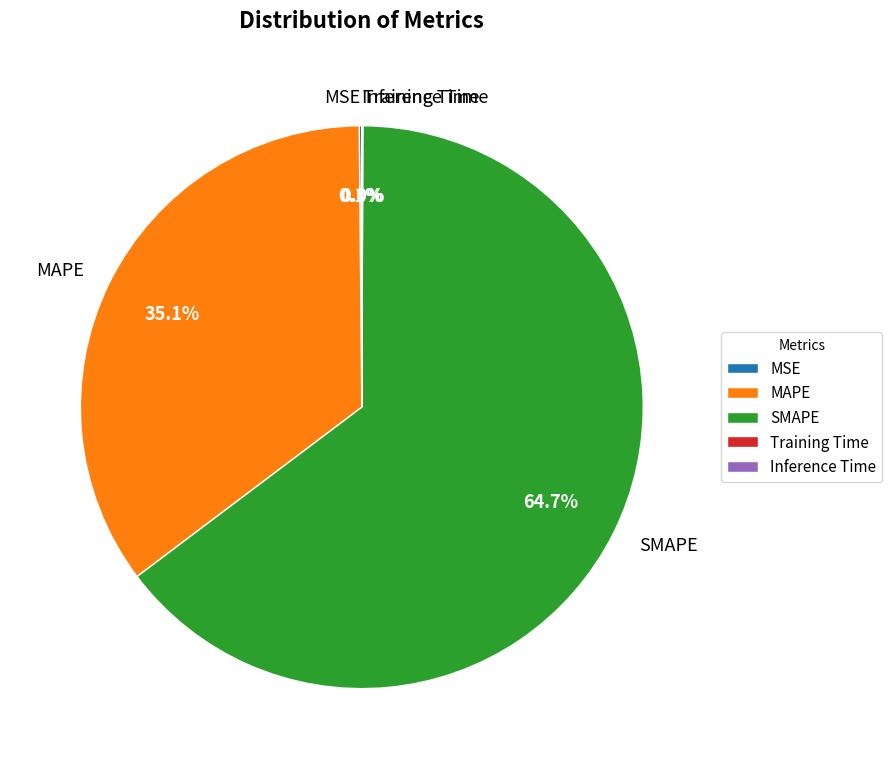

Which slice is the largest?

SMAPE